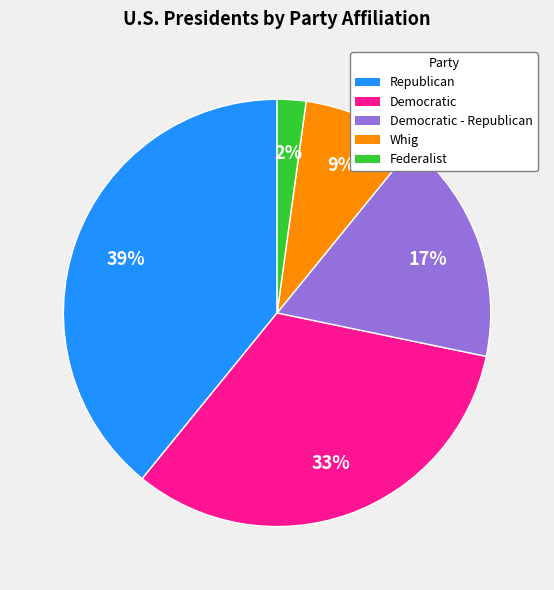

To the nearest percent, what portion does Democratic represent?

33%